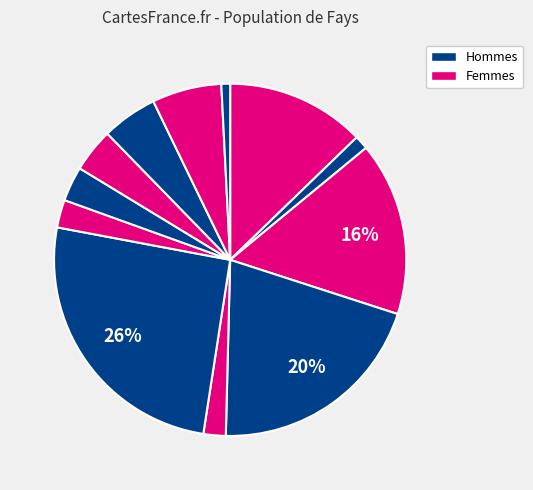

How many segments does this pie chart have?

12